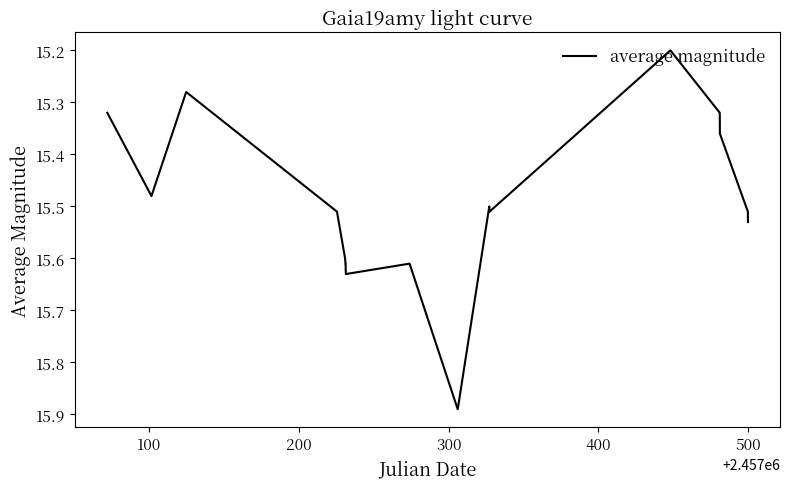

Does the chart have visible grid lines?

No